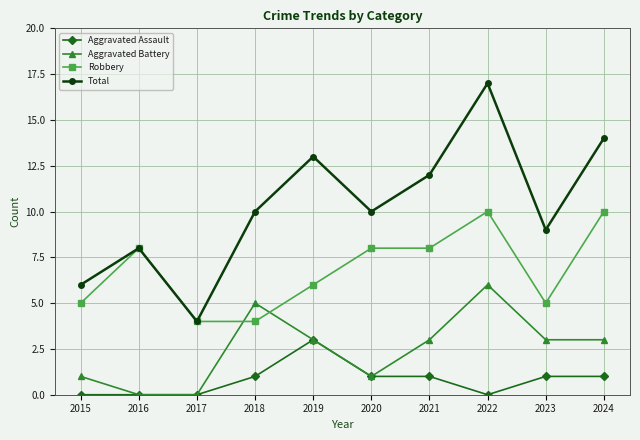

What value does the Aggravated Battery series have at 2022?

6